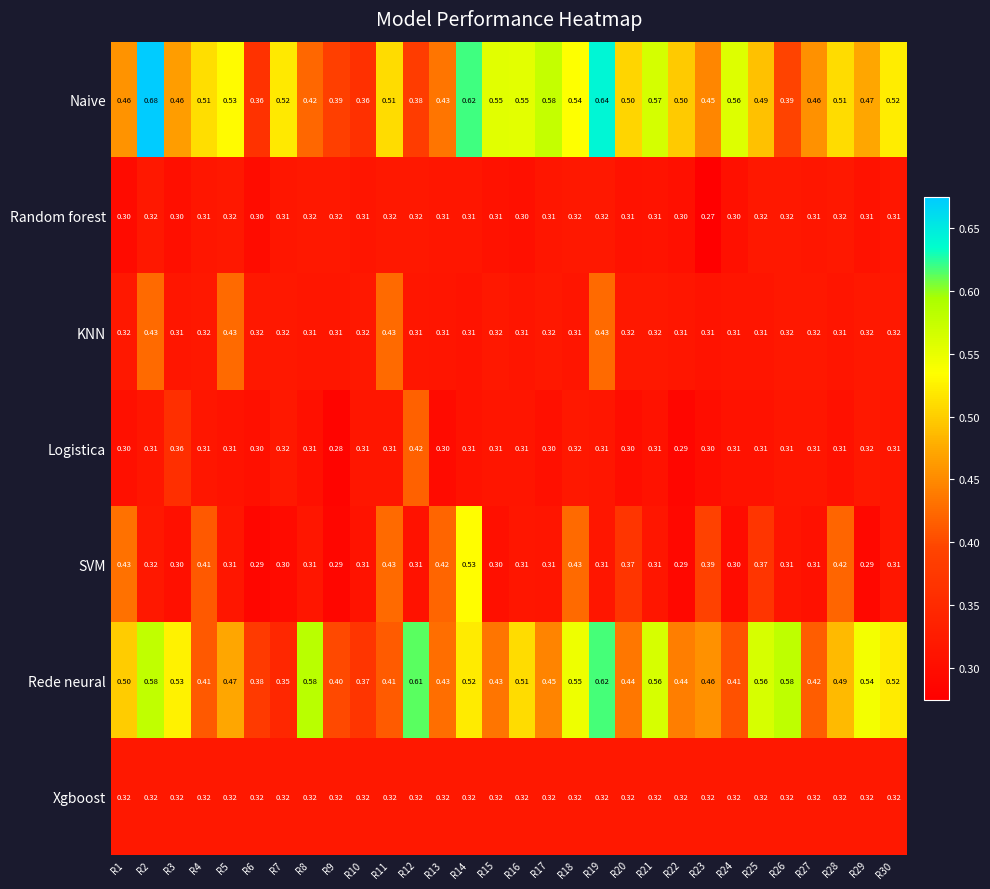

Which series has the widest spread of values?

Naive